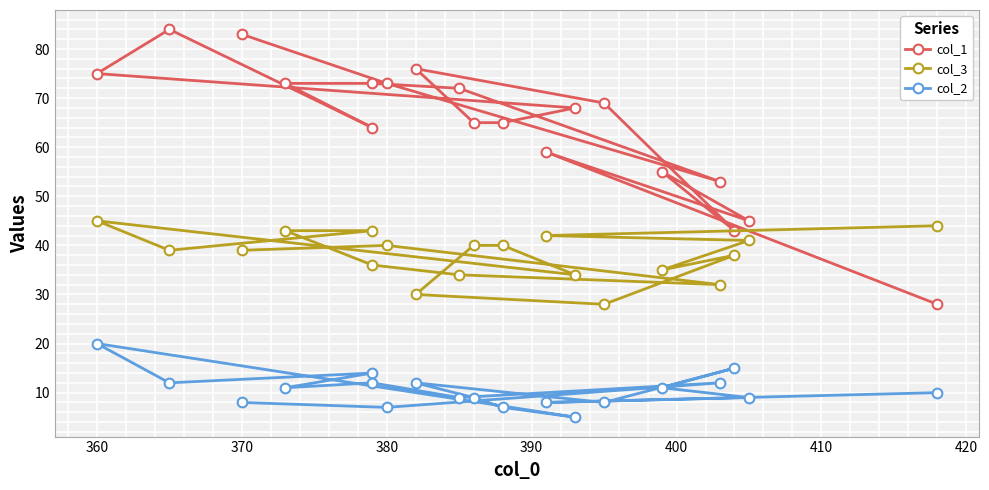

Which series has the largest range (max minus min)?

col_1